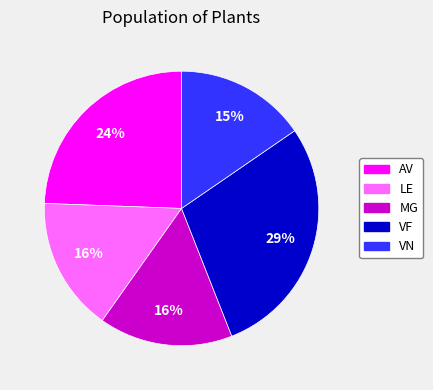

Between MG and VF, which is larger?

VF